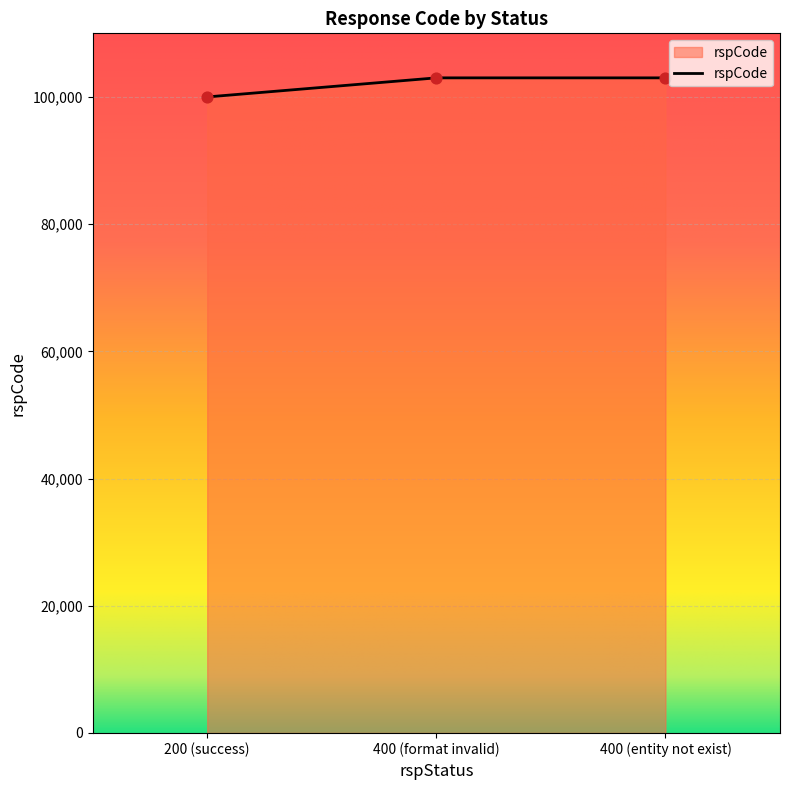

Which has a higher value, 200 (success) or 400 (format invalid)?

400 (format invalid)